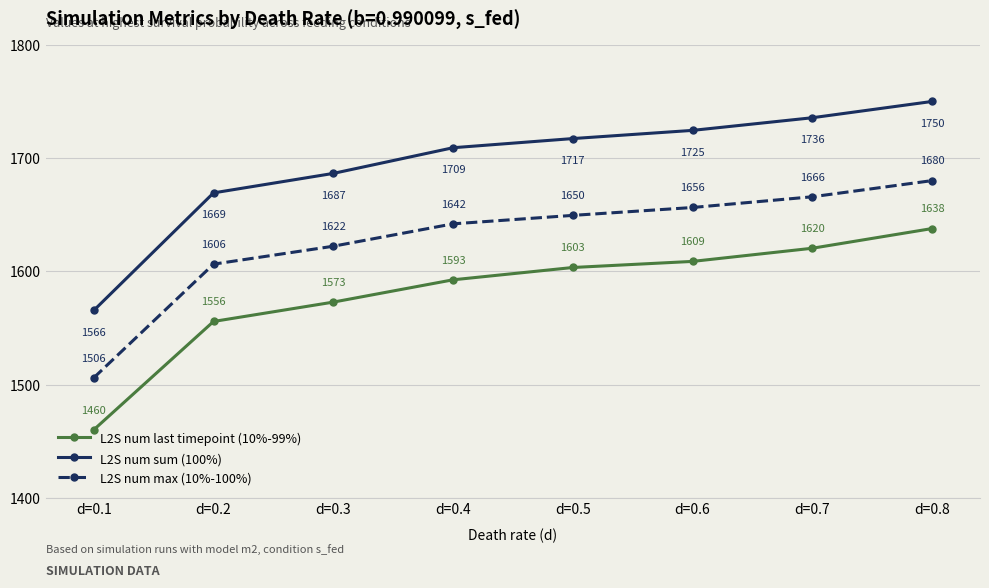

How many categories are shown in the chart?

8